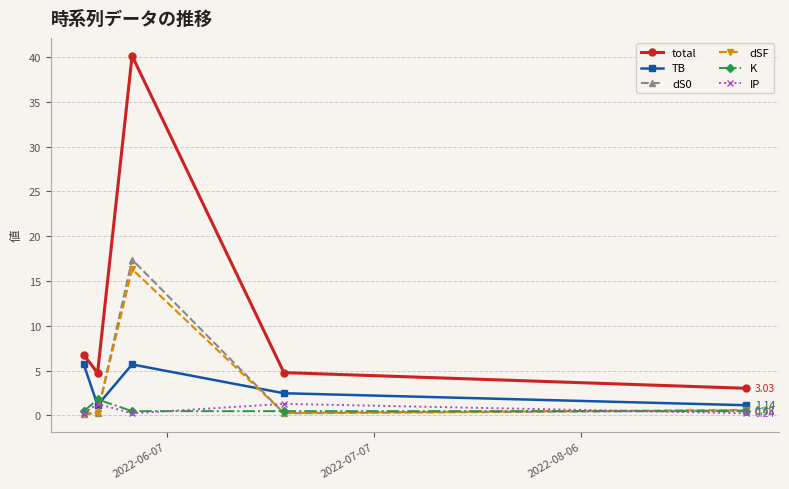

What is the difference between the maximum and minimum values in the total series?

37.1